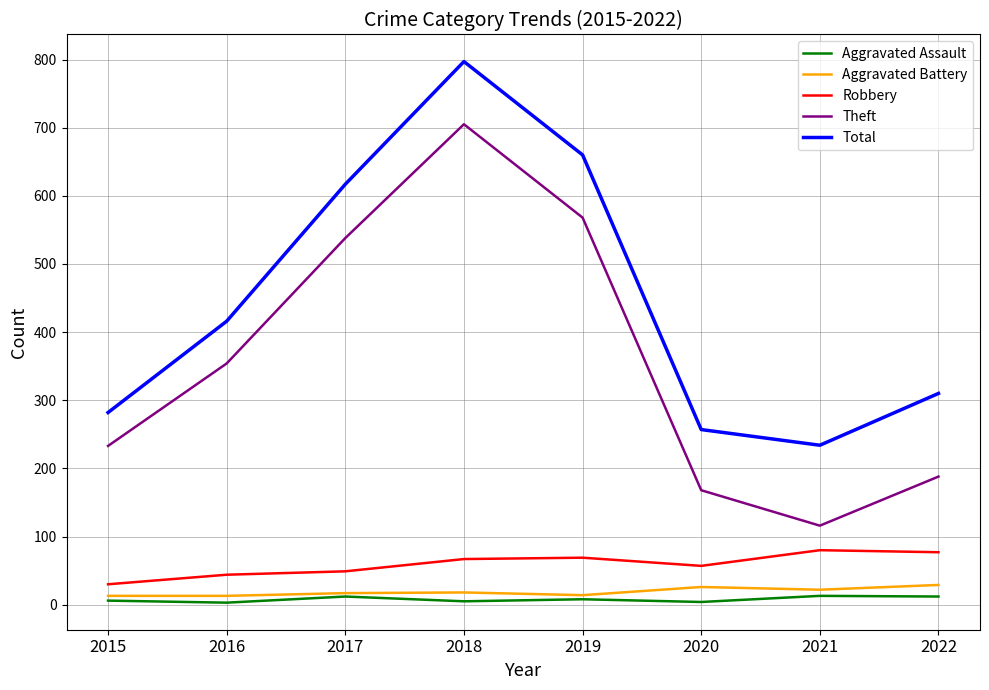

The Aggravated Battery series shows 26 at 2020. True or false?

True